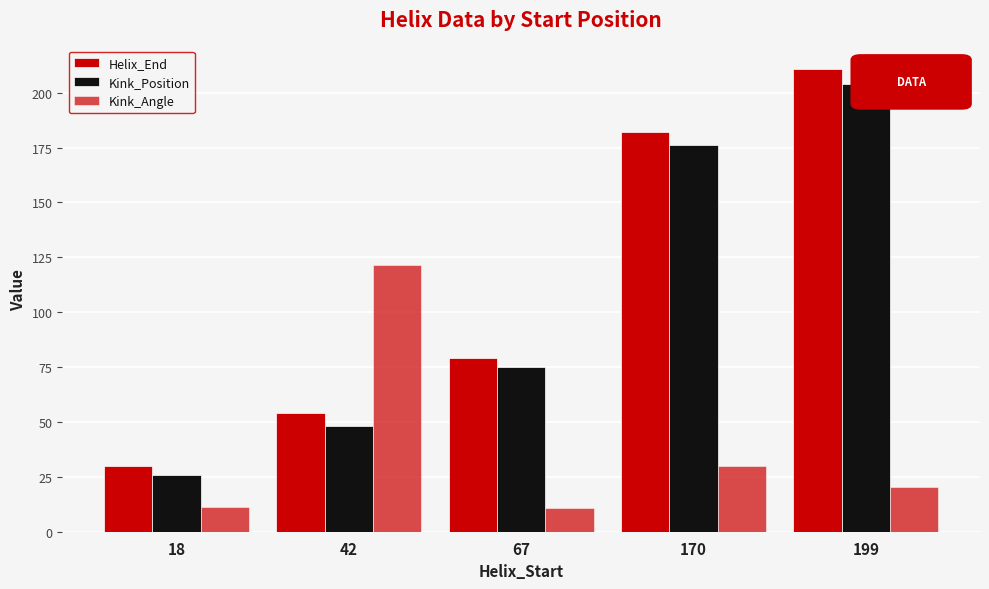

Between 42 and 199, which is larger?

199